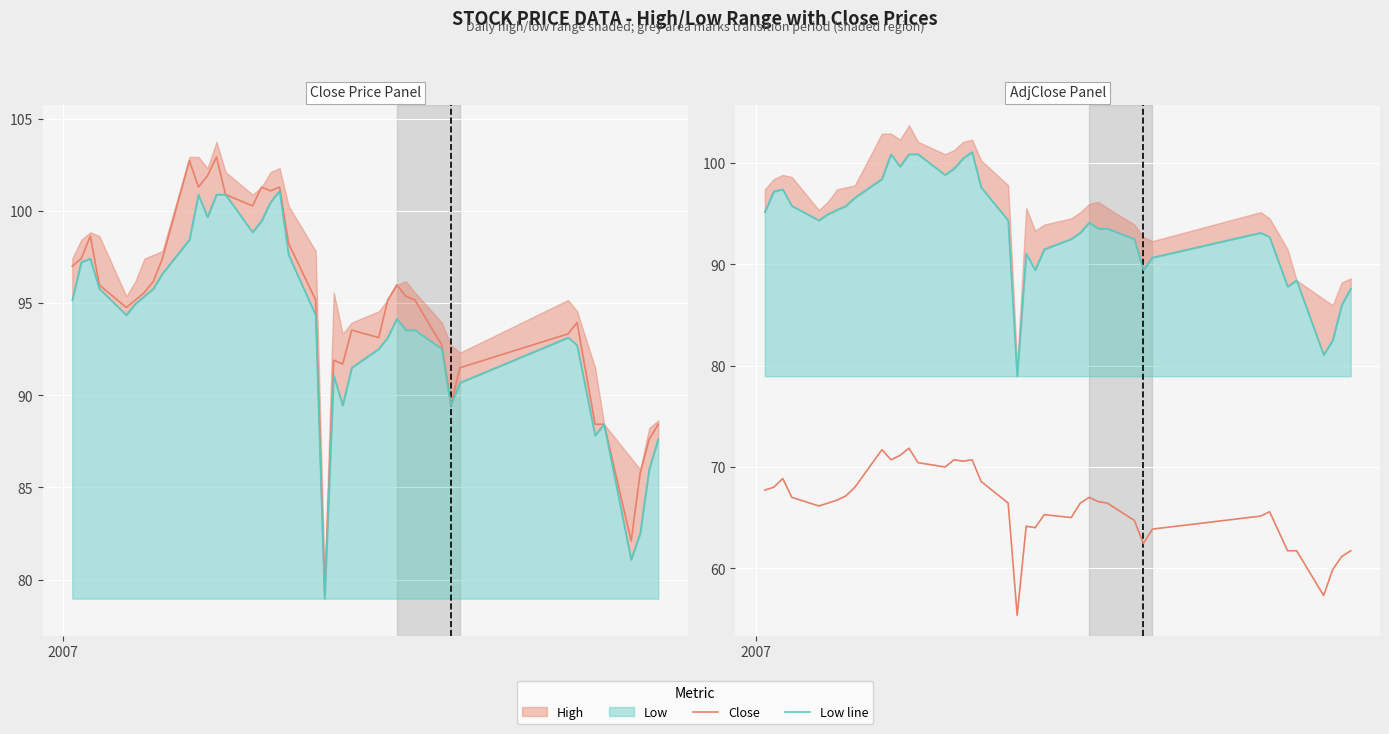

At which category does AdjClose reach its first local peak?

2